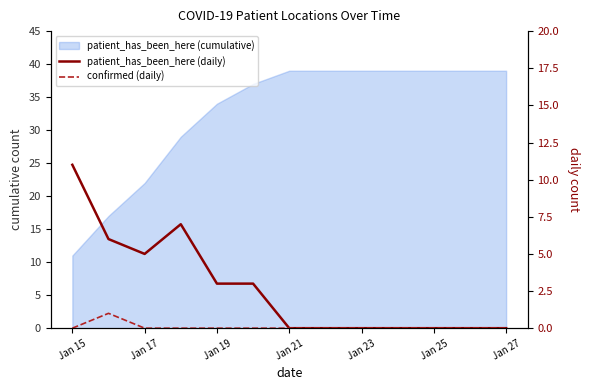

How many data points in confirmed (daily) are above 0?

1